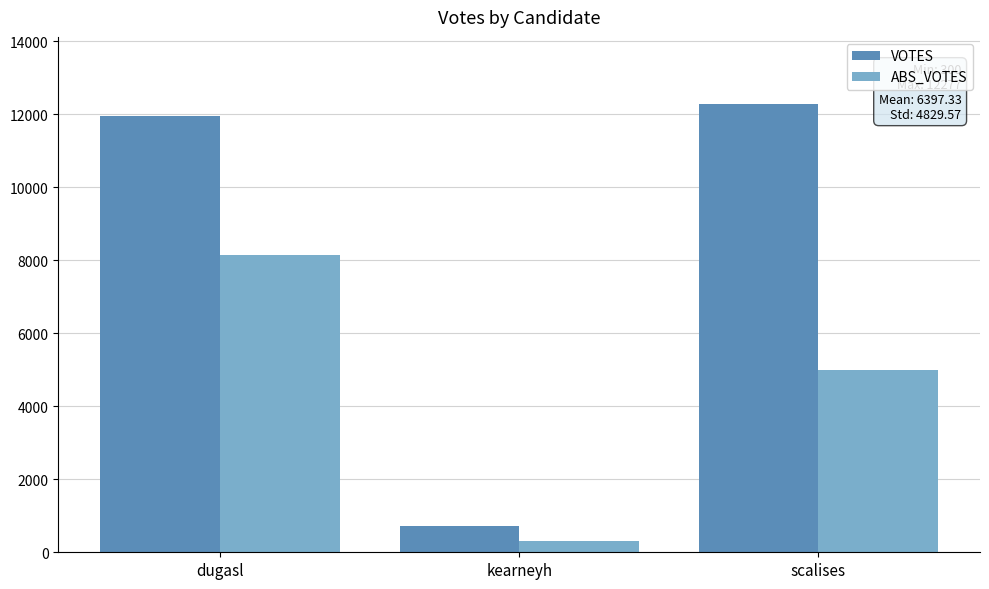

Reading left to right, extract all data points from this chart.

VOTES: 11949	714	12277
ABS_VOTES: 8156	300	4988